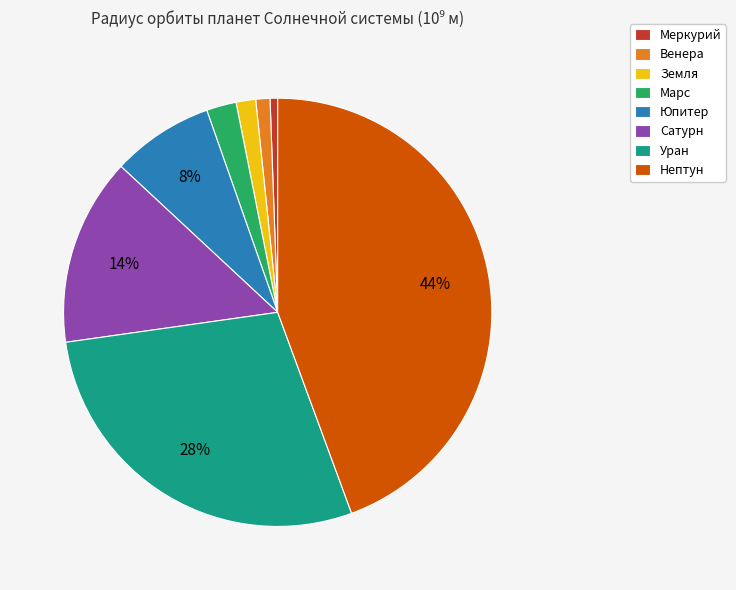

To the nearest percent, what is the difference between the Уран and Нептун slice percentages?

16%